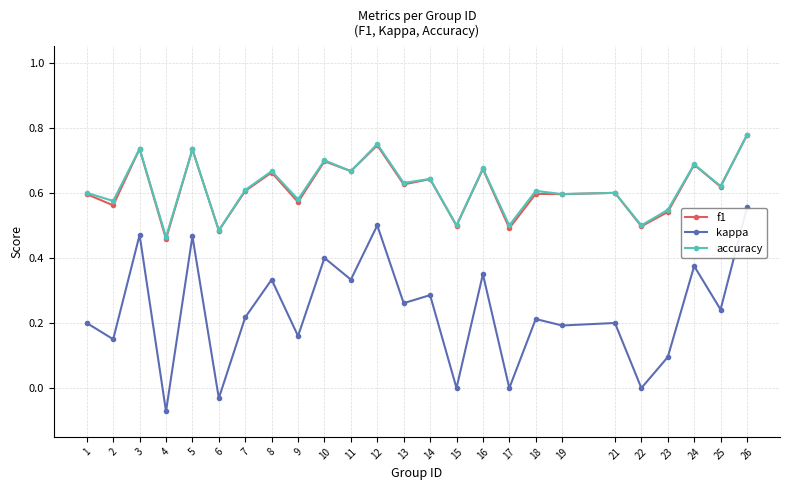

Which series has the widest spread of values?

kappa